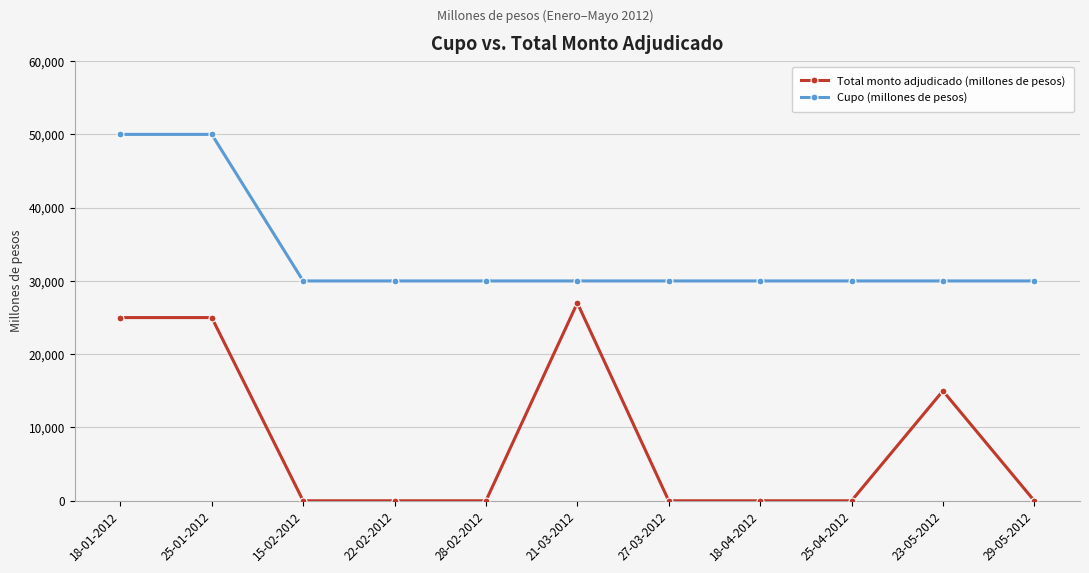

How many series are shown in this chart?

2